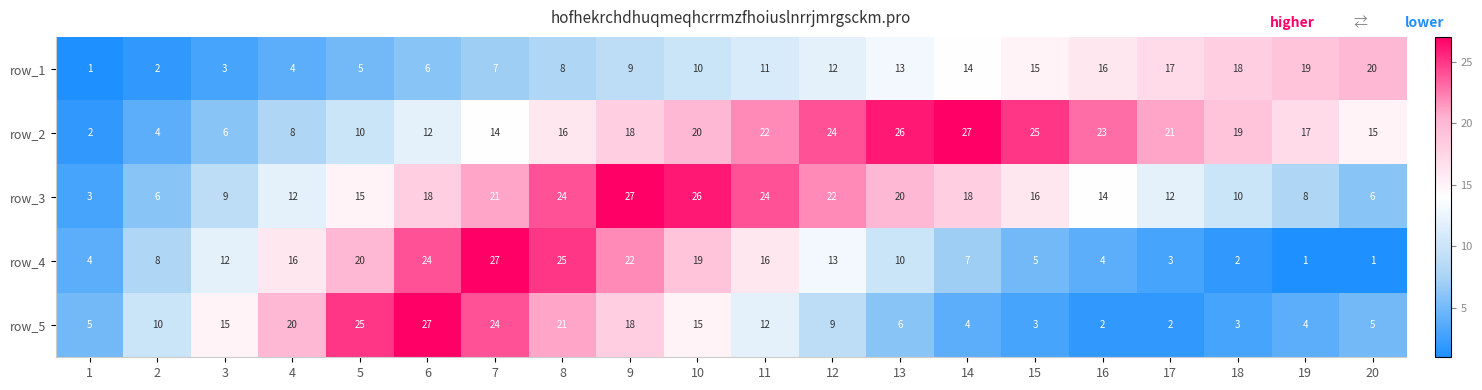

What is the difference between the second highest and minimum values in the row_4 series?

24